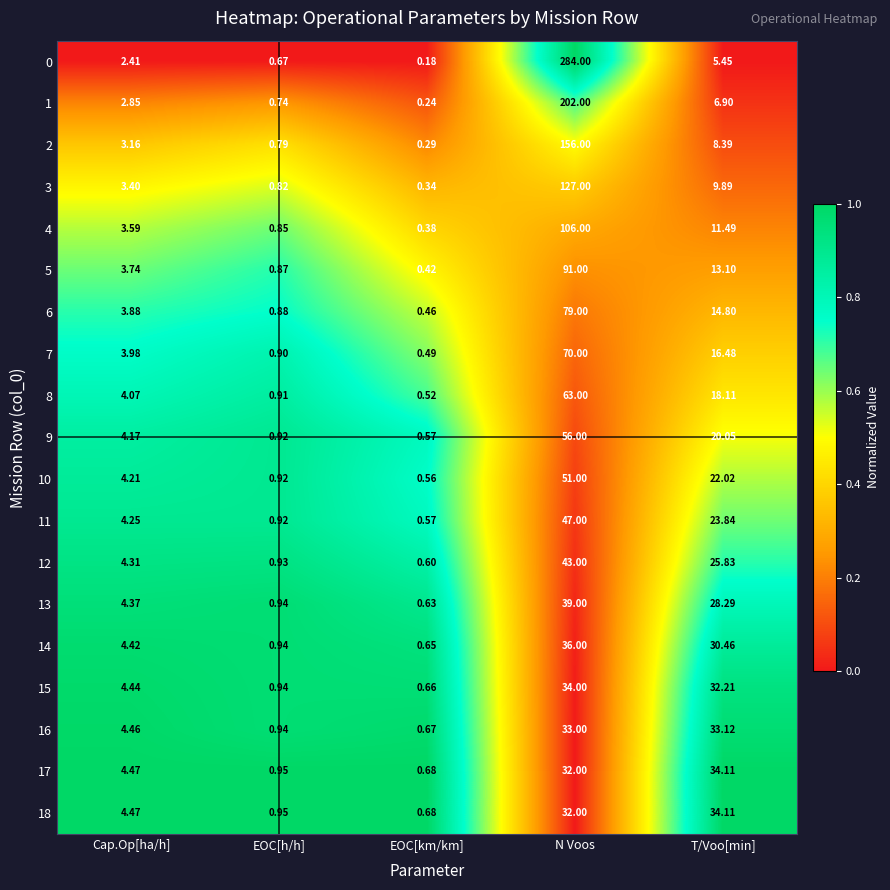

What is the greatest value displayed?

284.0